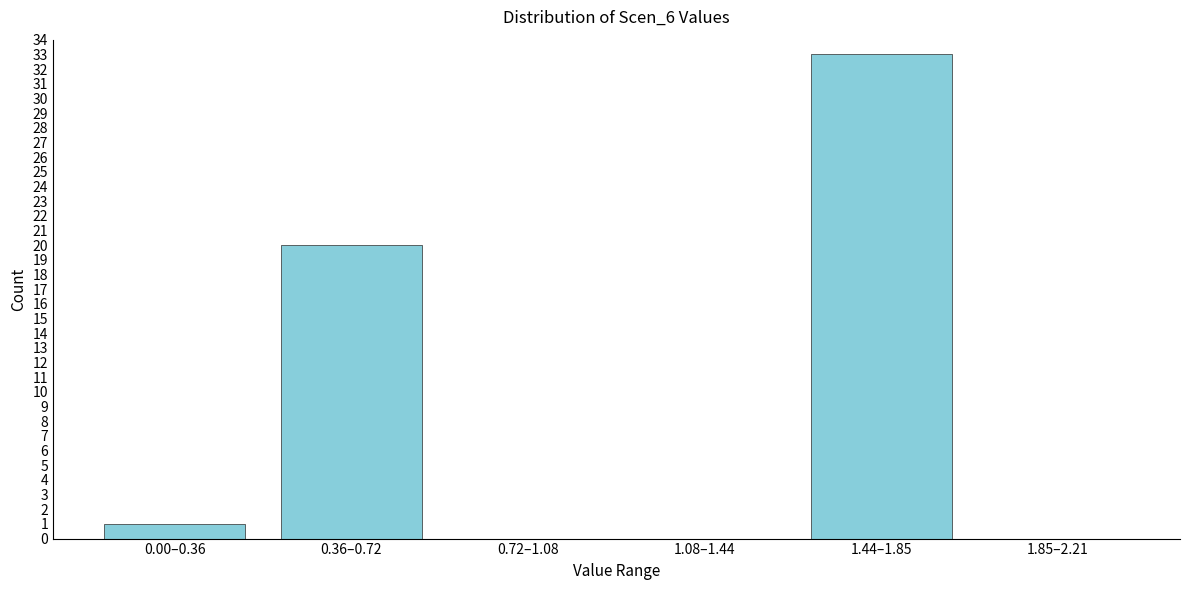

Reading right to left, transcribe all the data shown in this chart.

1.85–2.21=0	1.44–1.85=33	1.08–1.44=0	0.72–1.08=0	0.36–0.72=20	0.00–0.36=1